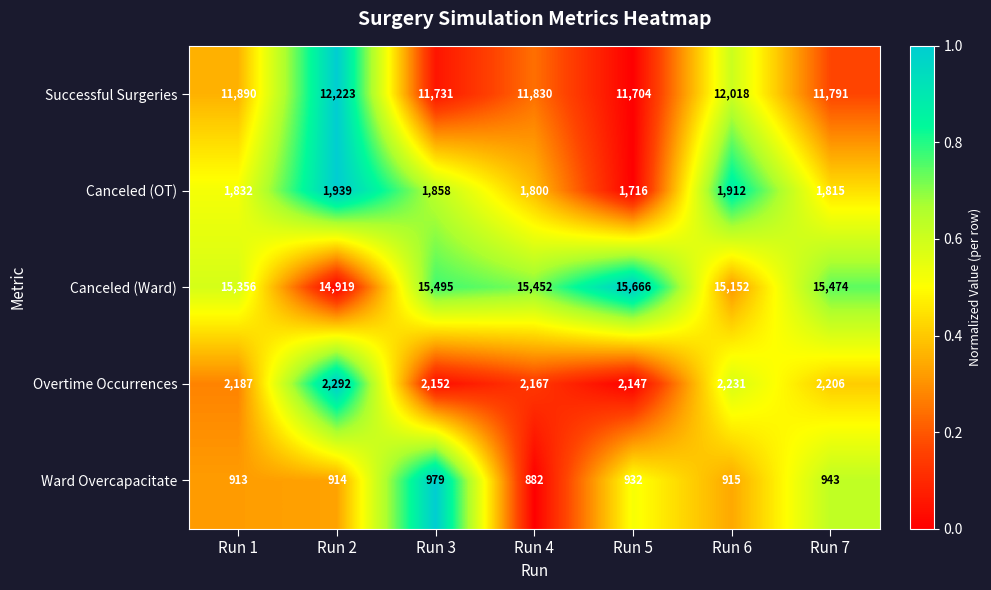

Rank the series at Run 4 from highest to lowest value.

Canceled (Ward), Successful Surgeries, Overtime Occurrences, Canceled (OT), Ward Overcapacitate